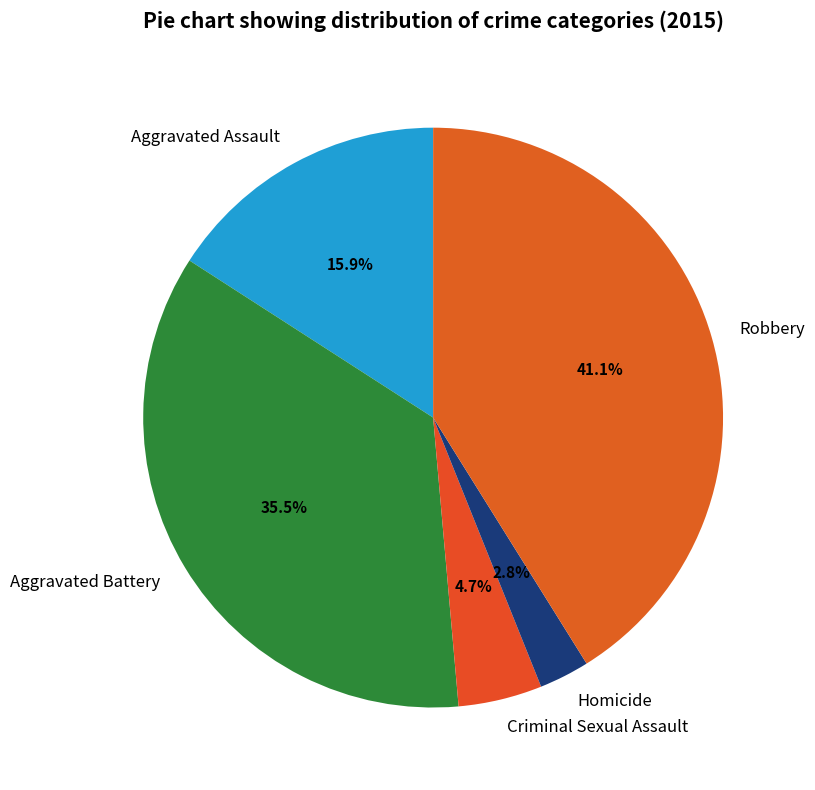

What is the largest slice in the pie chart?

Robbery